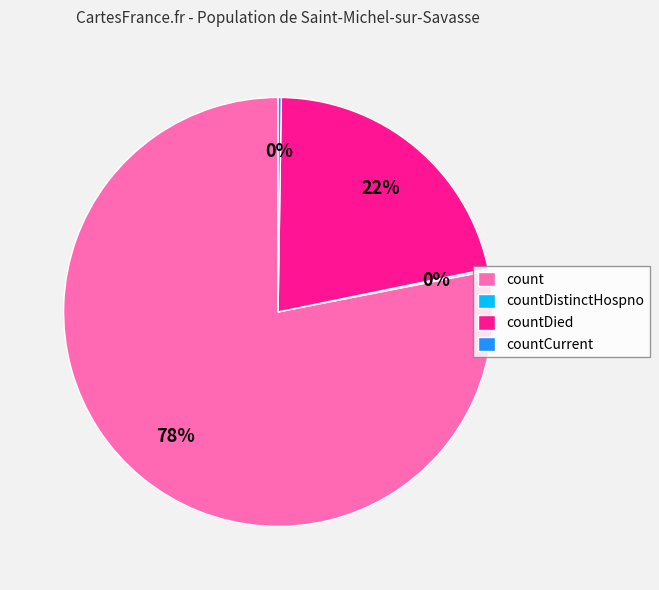

To the nearest percent, what is the difference between the largest and smallest slice percentages?

78%